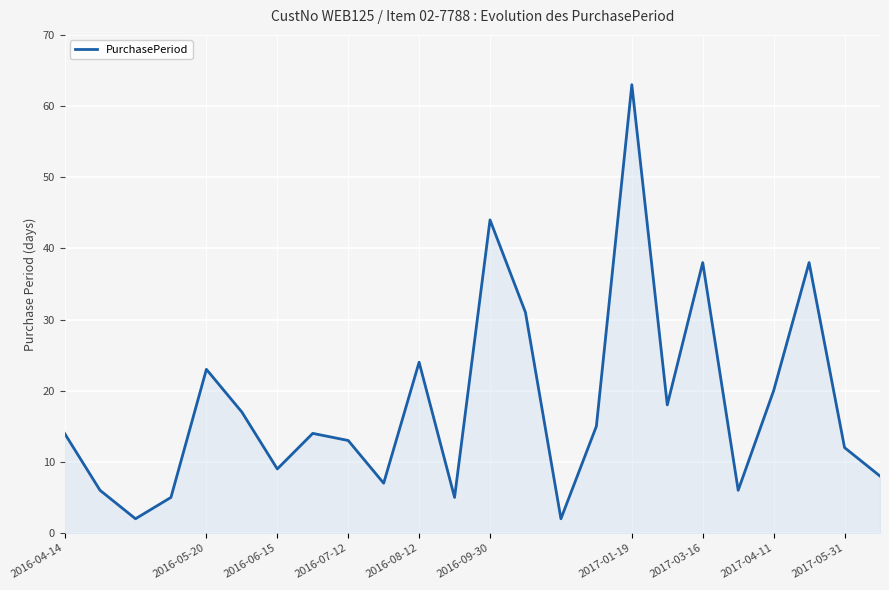

What is the maximum value shown in the chart?

63